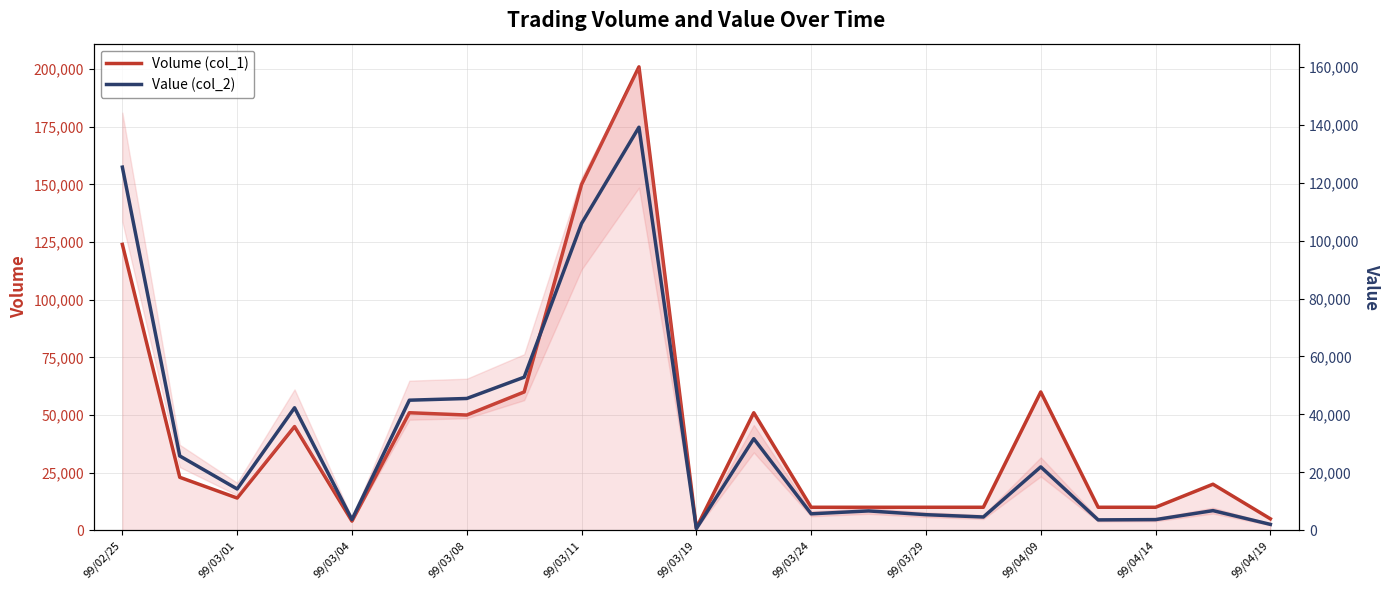

Rank the series at 99/03/19 from lowest to highest value.

Value (col_2), Volume (col_1)